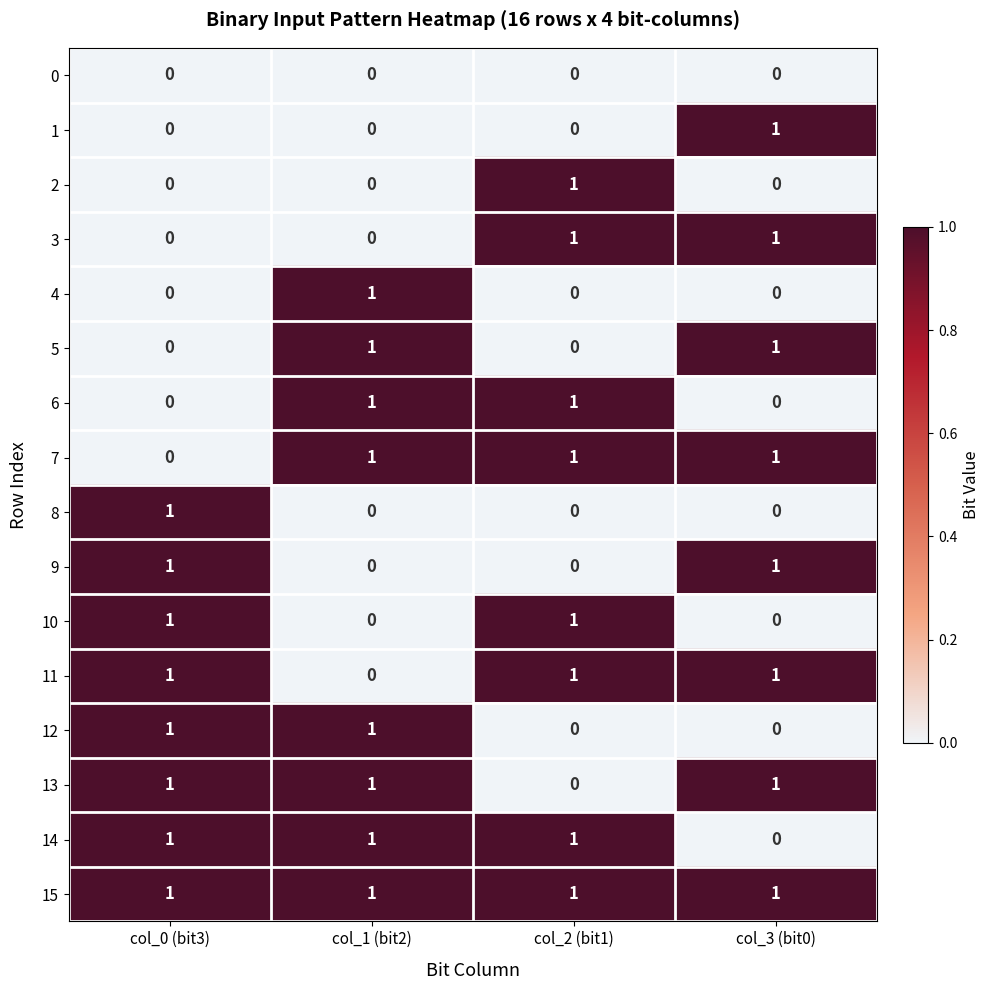

What is the sum of all 15 values?

4